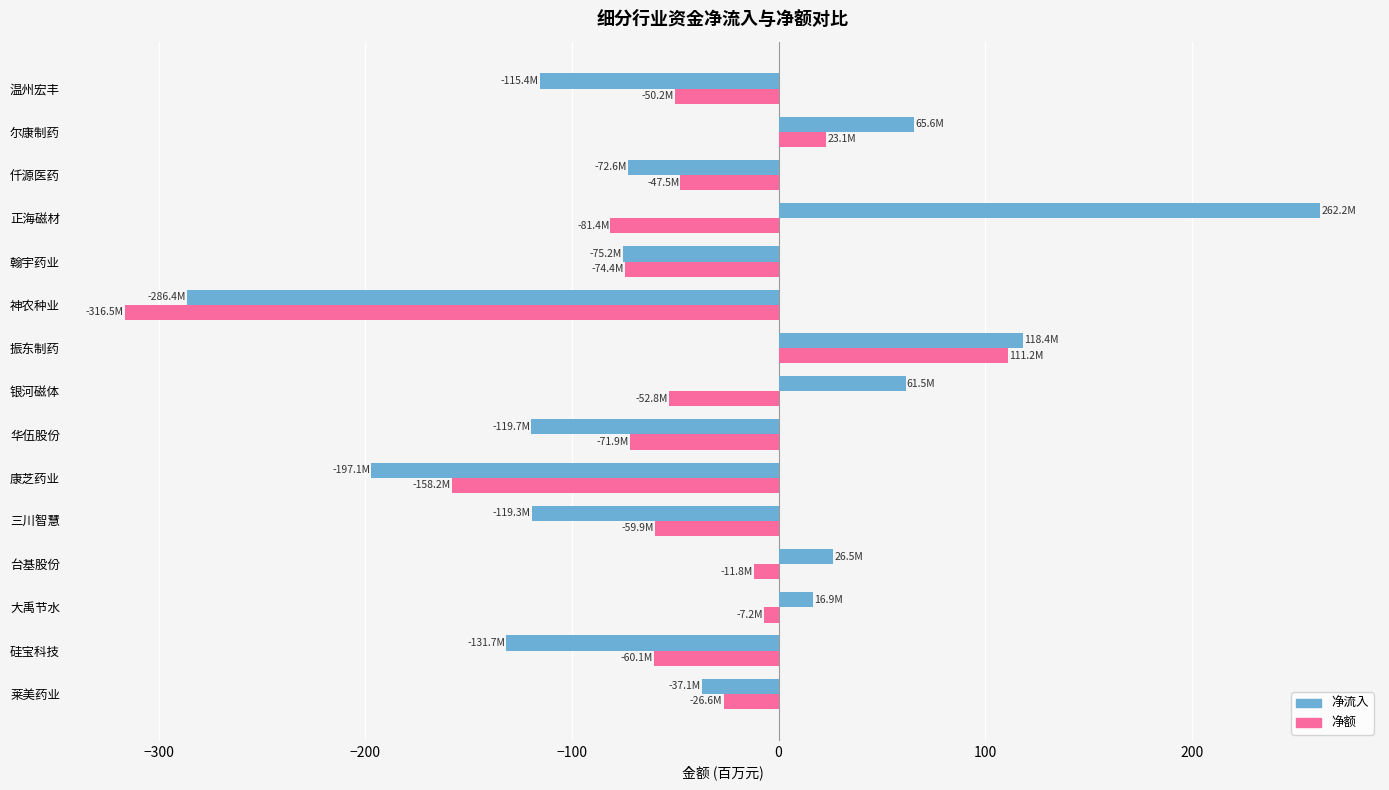

At which category does the chart reach its peak across all series?

正海磁材